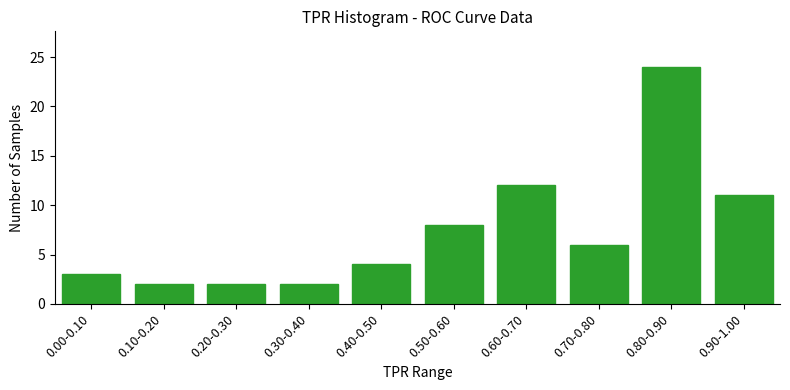

Reading left to right, transcribe all the data shown in this chart.

0.00-0.10=3	0.10-0.20=2	0.20-0.30=2	0.30-0.40=2	0.40-0.50=4	0.50-0.60=8	0.60-0.70=12	0.70-0.80=6	0.80-0.90=24	0.90-1.00=11